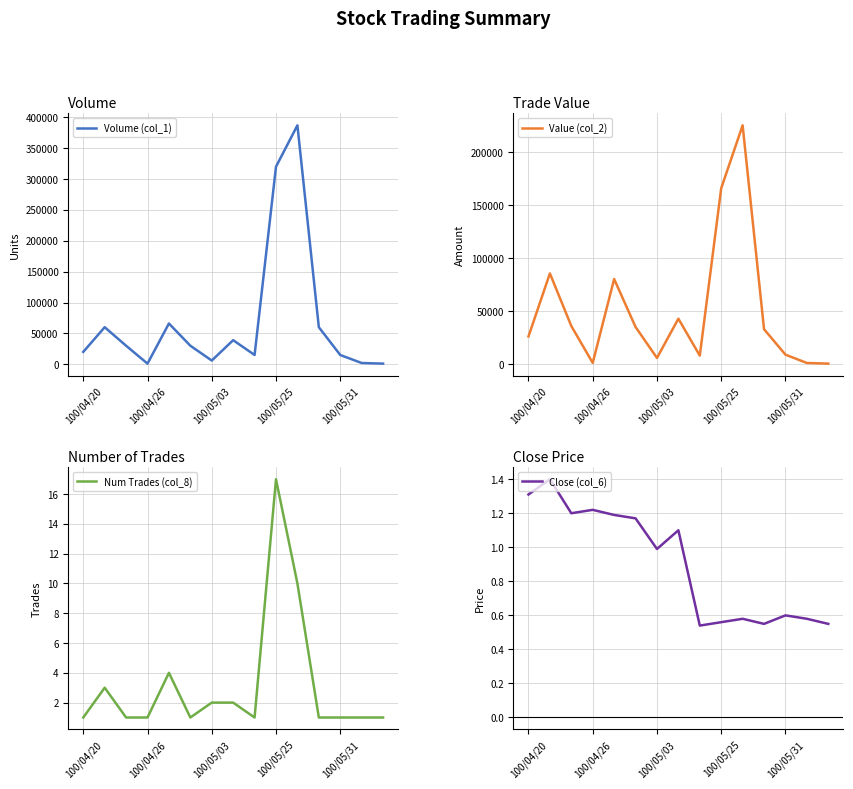

Is this an area chart (filled region under the line)?

No